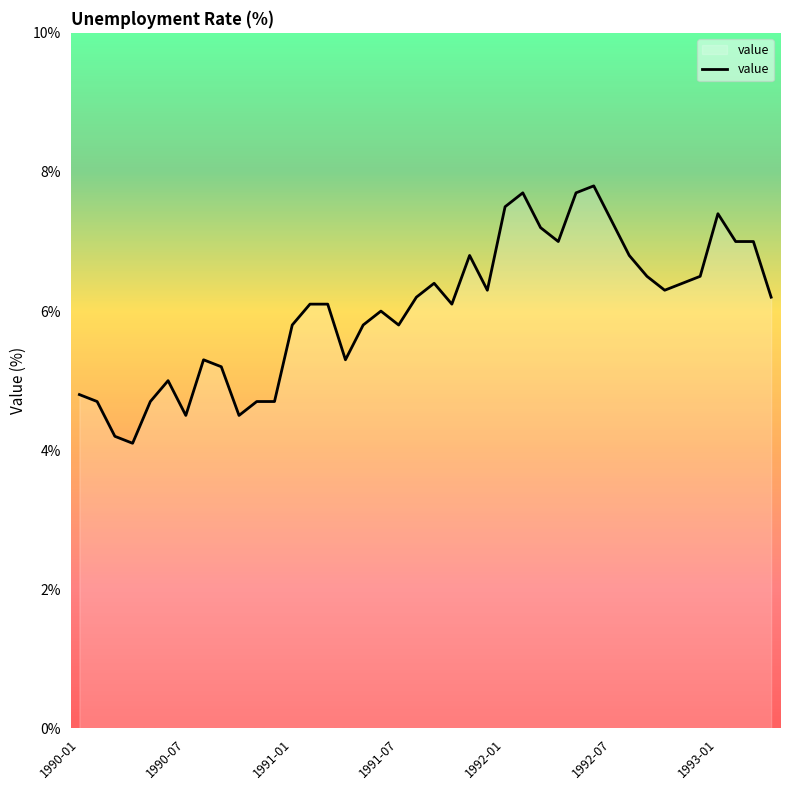

What is the smallest value displayed?

4.1